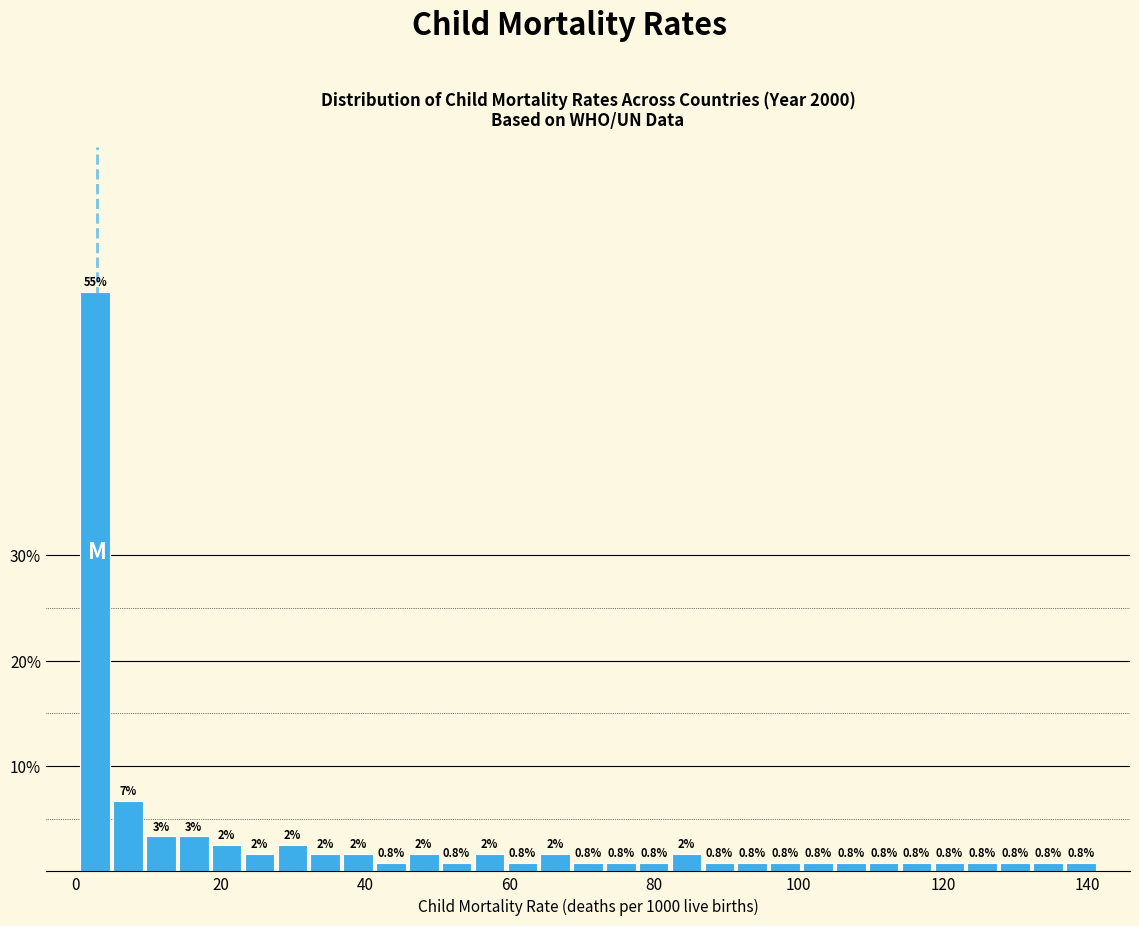

Read against the x-axis, roughly where is the centre of the tallest bar?

2